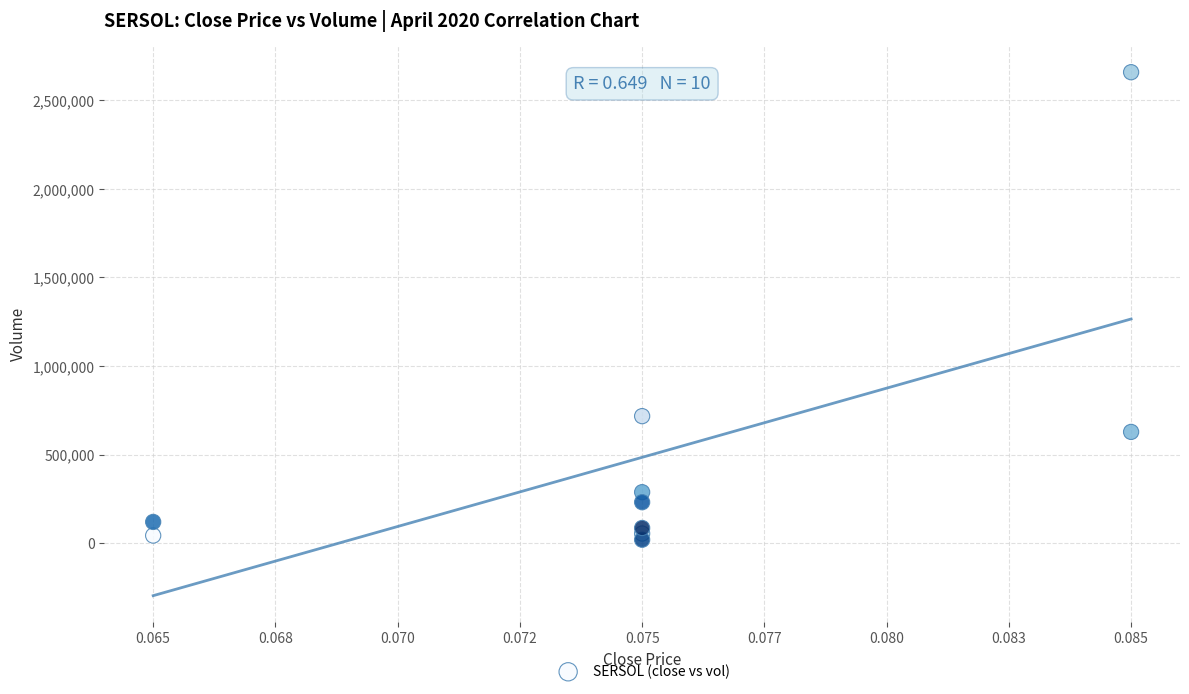

What Y value in the scatter plot is closest to 1339300?

717500